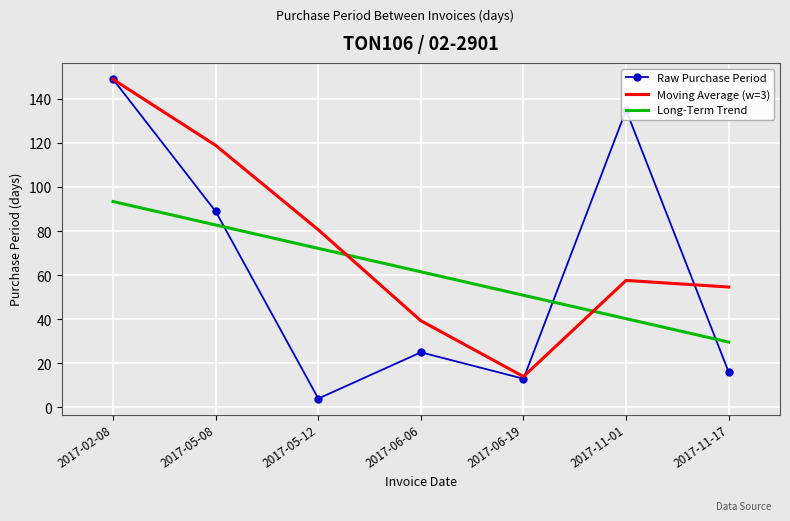

Between which two adjacent categories do Raw Purchase Period and Long-Term Trend first intersect?

2017-05-08 and 2017-05-12